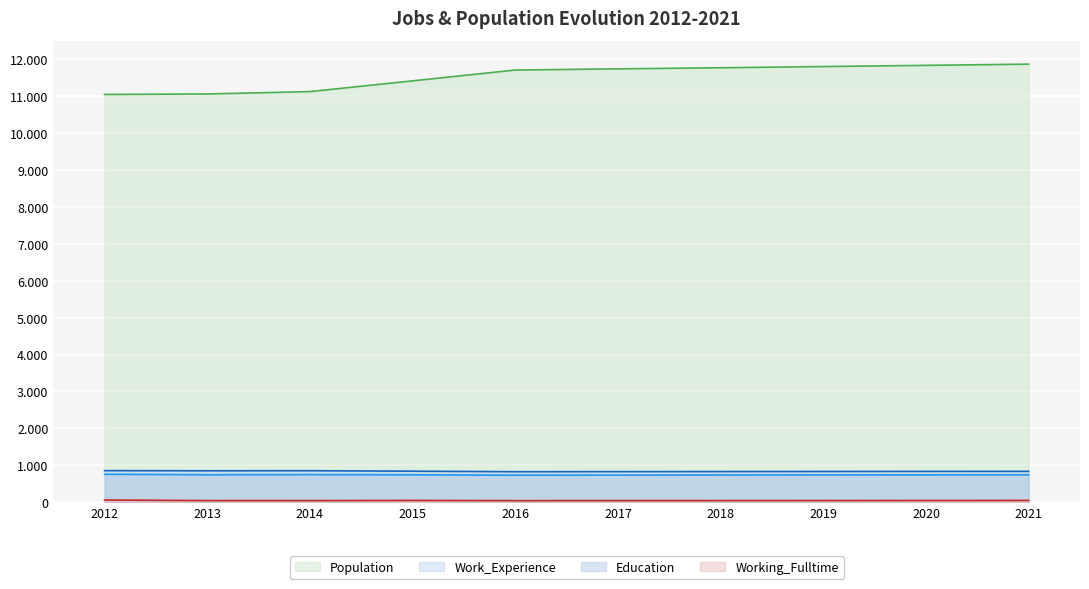

Is the value of Population at 2020 greater than the value of Working_Fulltime at 2013?

Yes